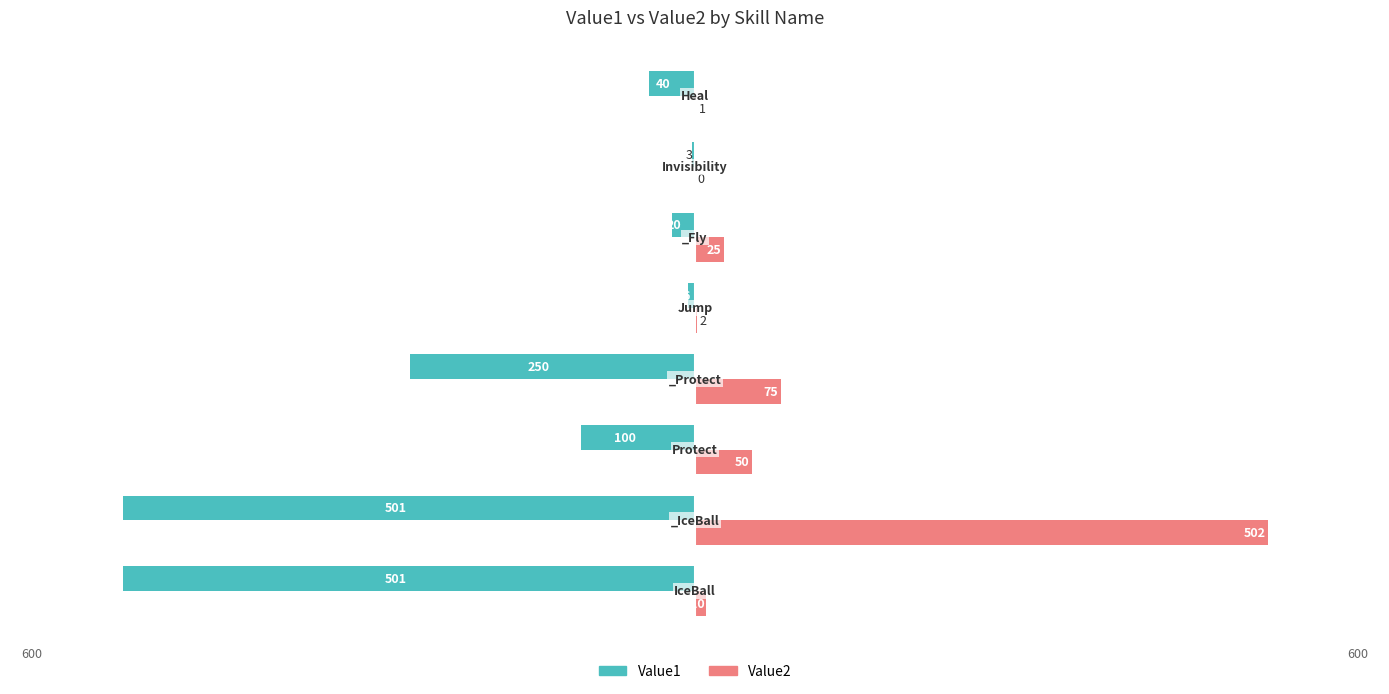

What is the maximum value shown in the chart?

502